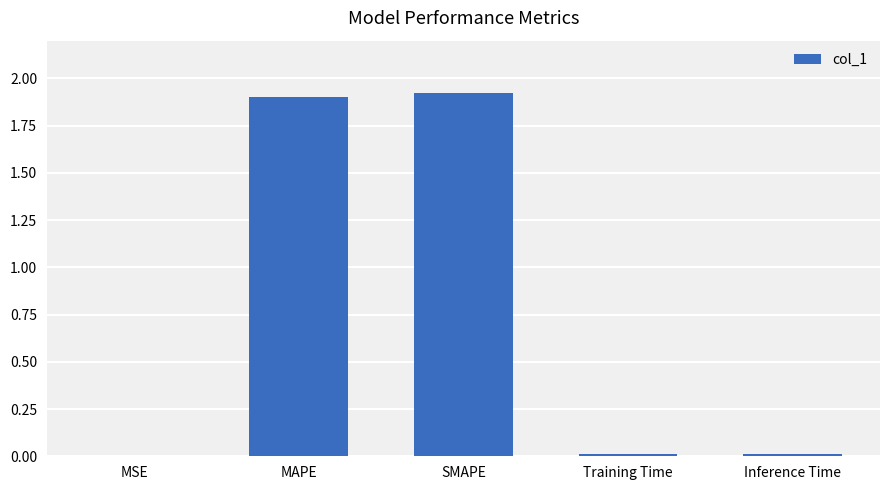

What is the sum of all values?

3.8